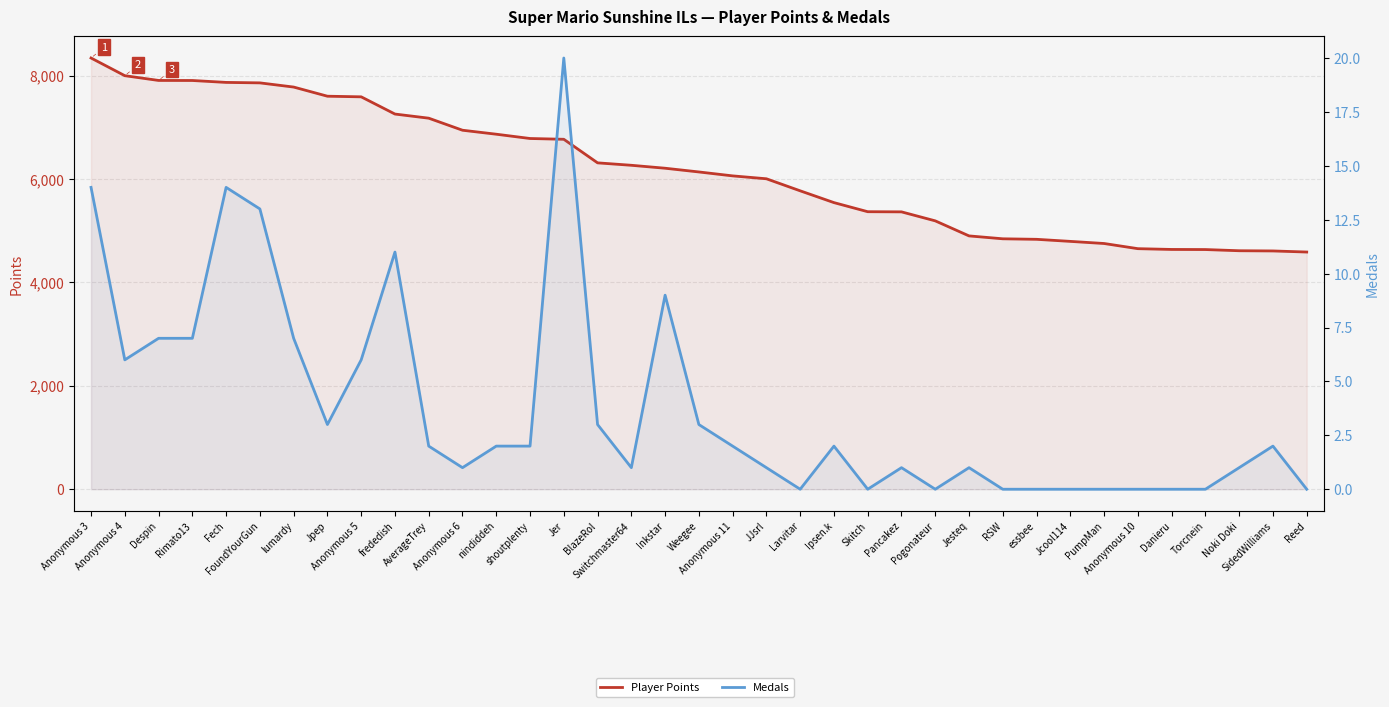

What is the average value of the Medals series?

4